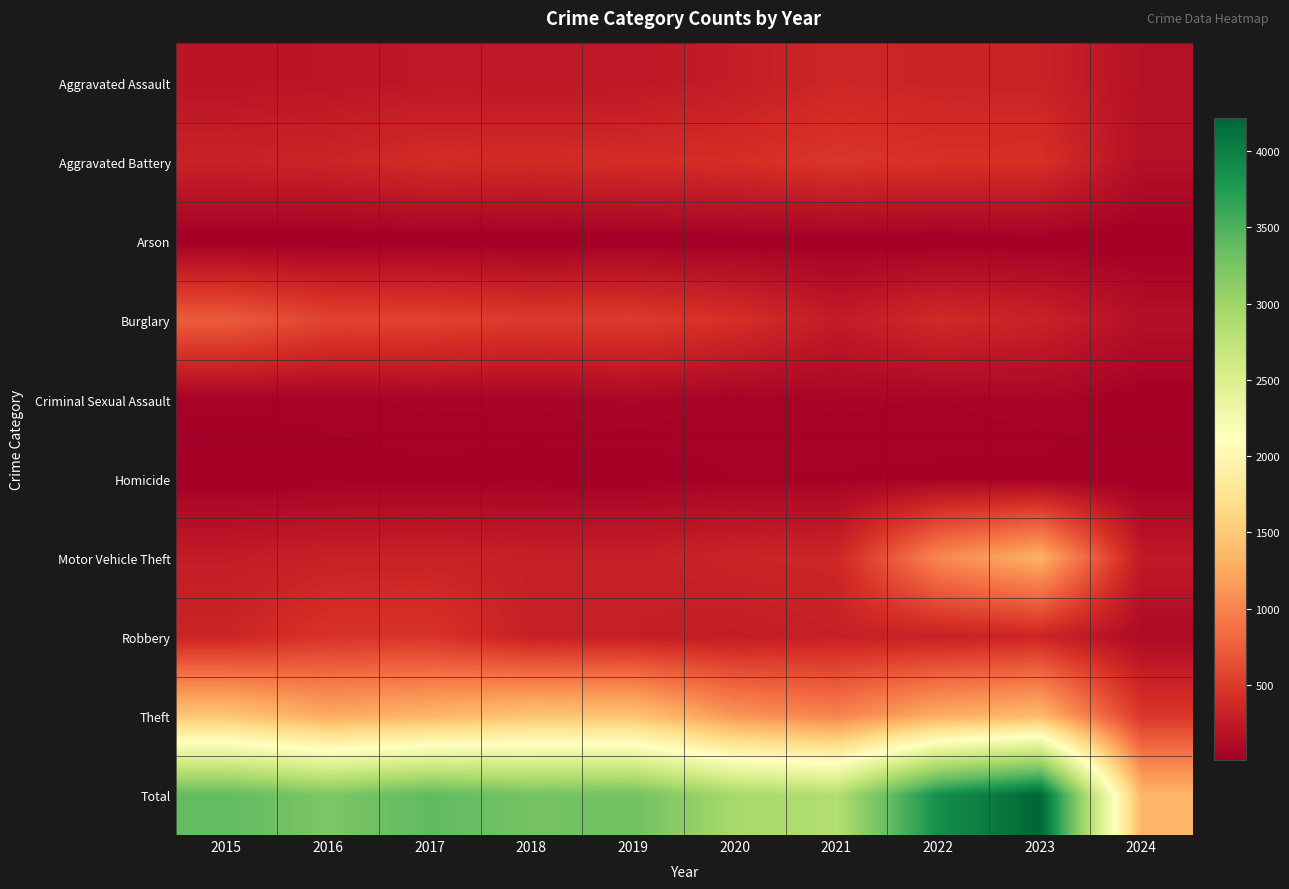

What is the spread (max minus min) of values at 2018?

3265